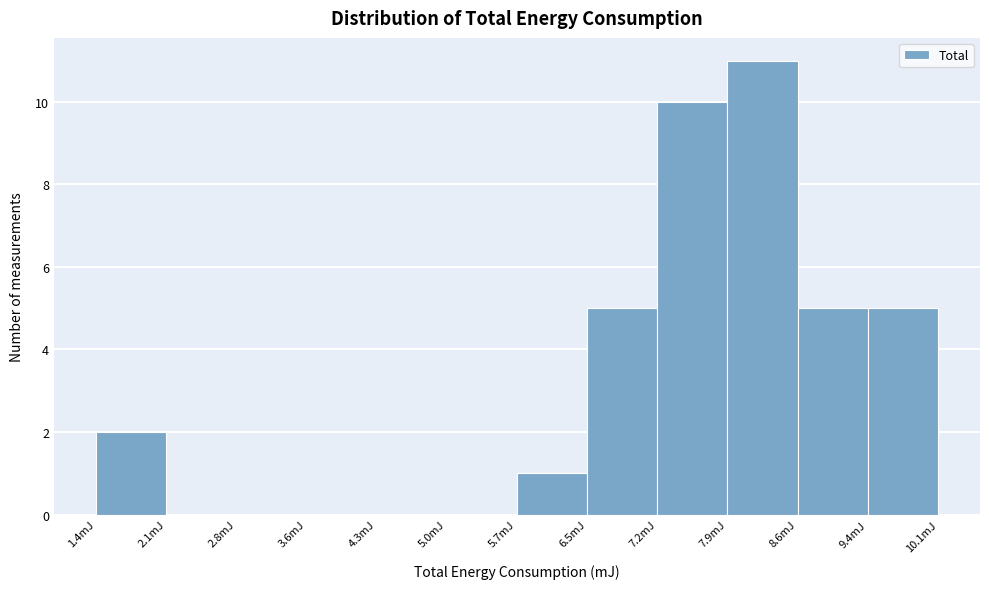

What is the height of the bar covering 1.4 to 2.1 on the x-axis? Neither the bar edges nor the heights are printed on the chart, so give them approximately, as read against the axes.

2